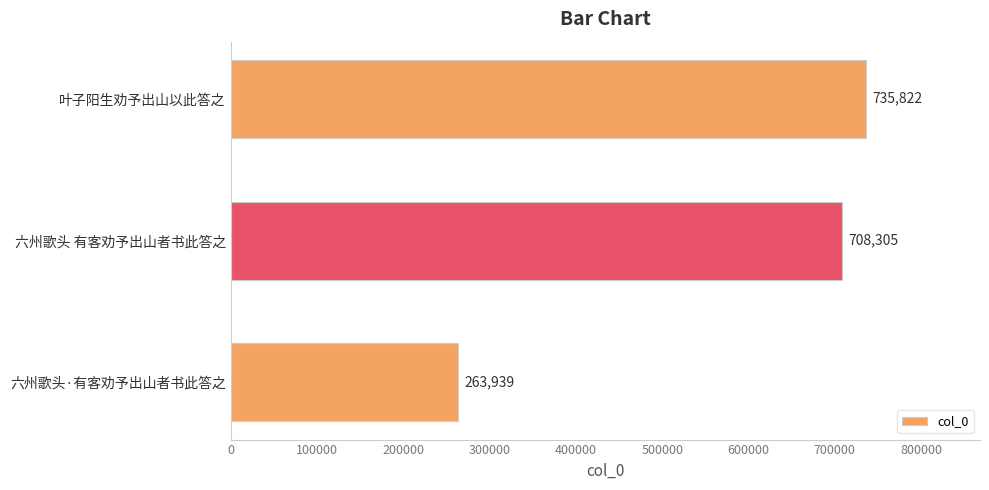

What is the difference between the maximum and second lowest values?

27517